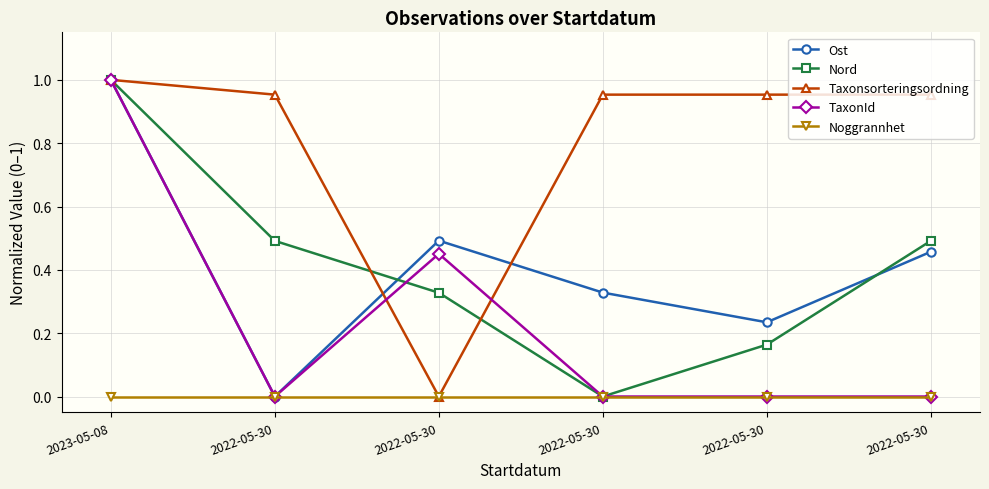

Is it true that Taxonsorteringsordning equals 1.2 at 2022-05-30?

False